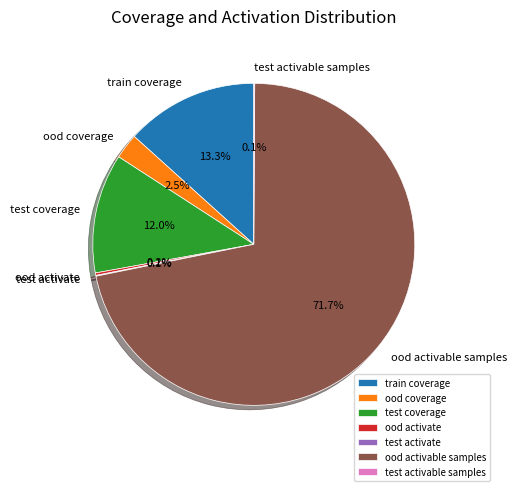

The train coverage slice represents 22% of the pie. True or false?

False